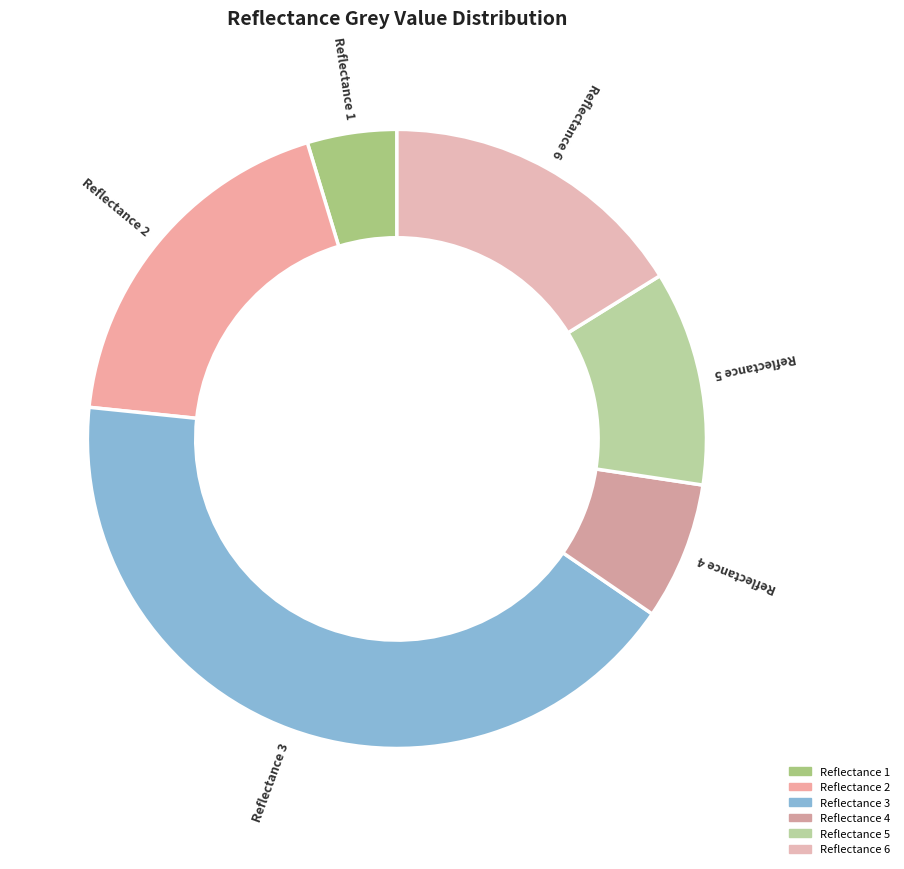

Is the sum of 4 and 2 greater than half?

No